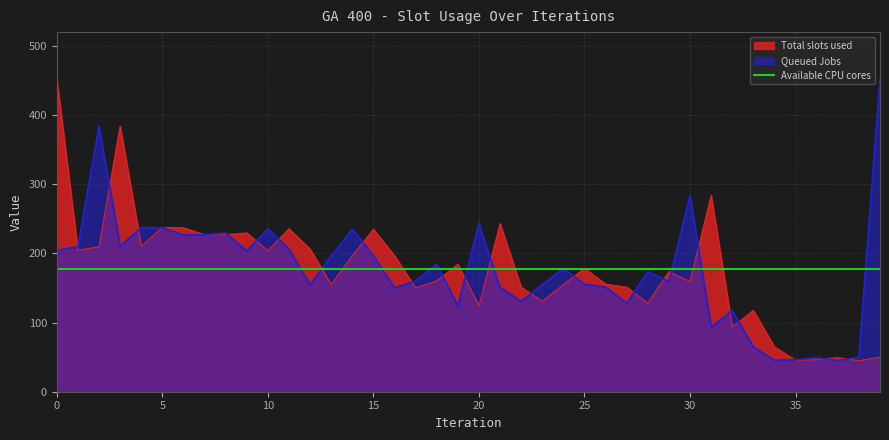

Which category has the highest value in the Queued Jobs series?

39